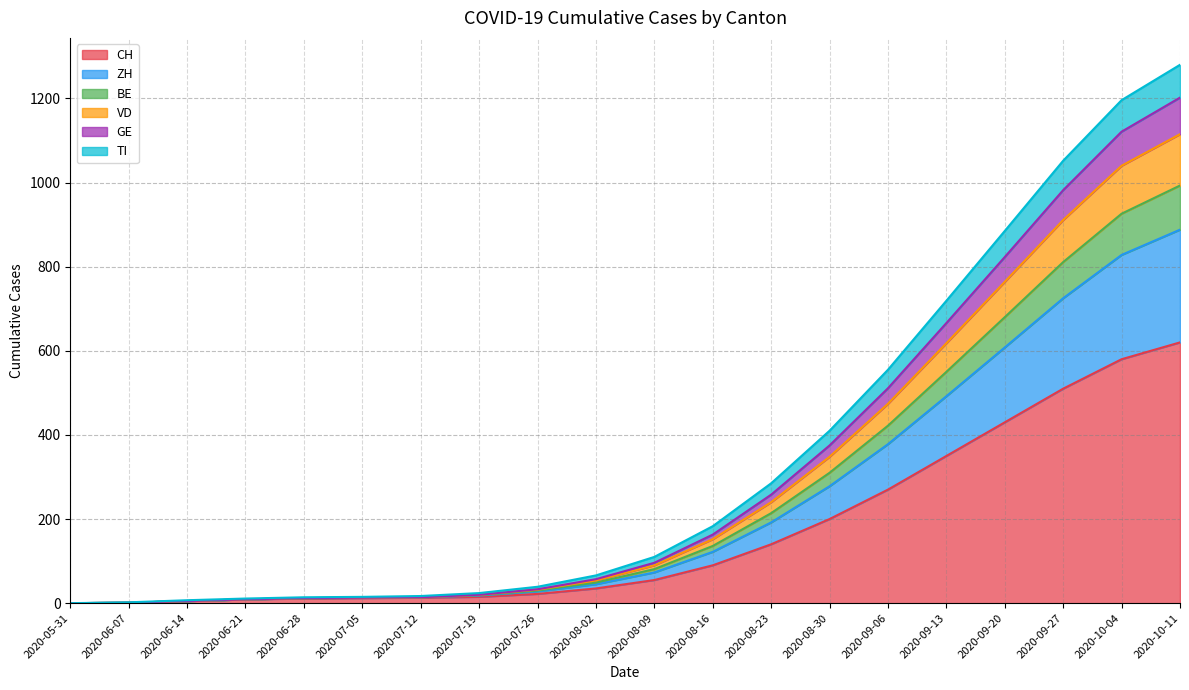

At 2020-08-02, list the series in order from largest to smallest.

CH, BE, VD, GE, TI, ZH